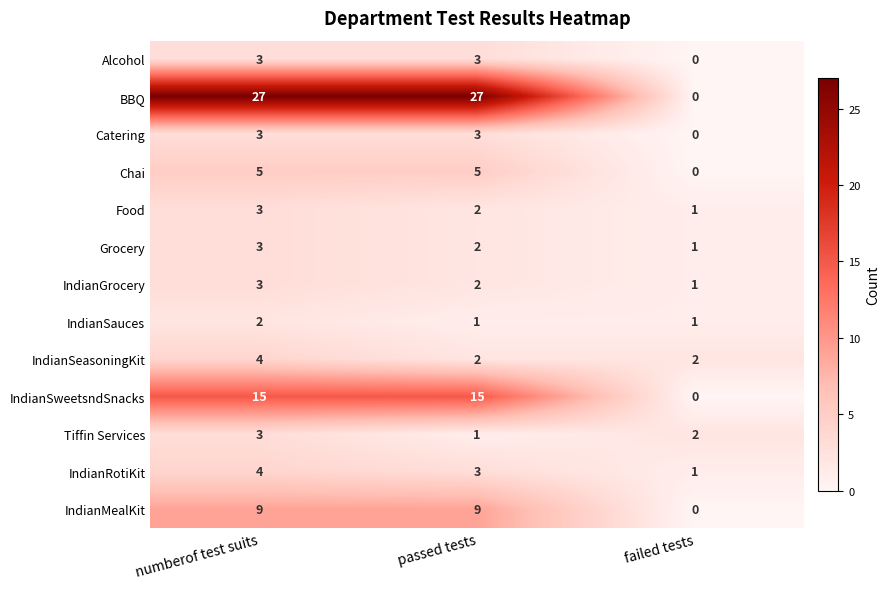

At which category does the chart reach its minimum across all series?

failed tests